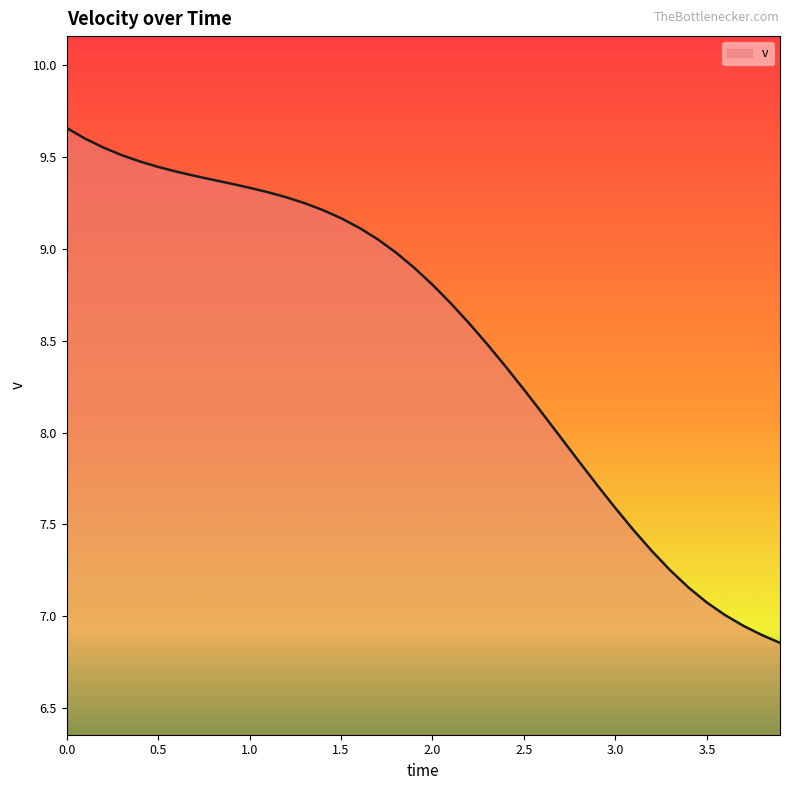

How many lines are shown in the chart?

1